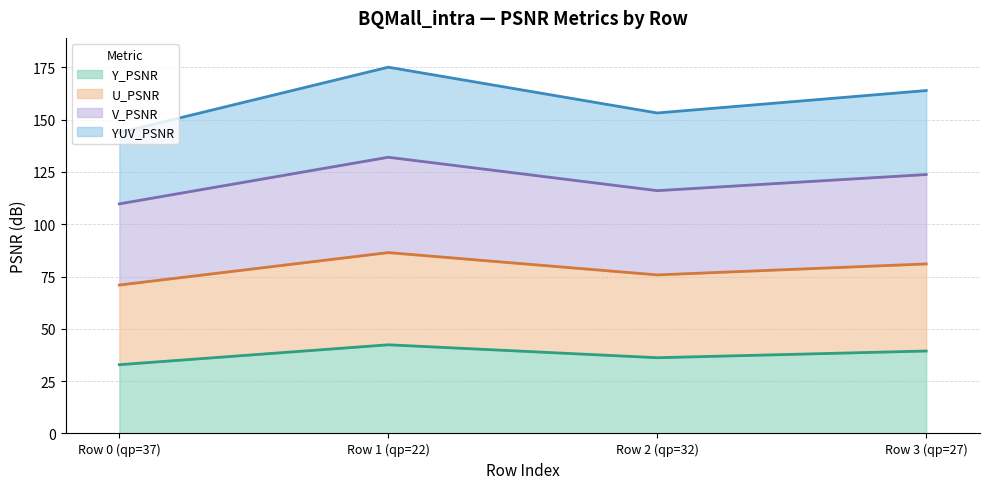

True or false: V_PSNR and YUV_PSNR intersect in this chart.

False